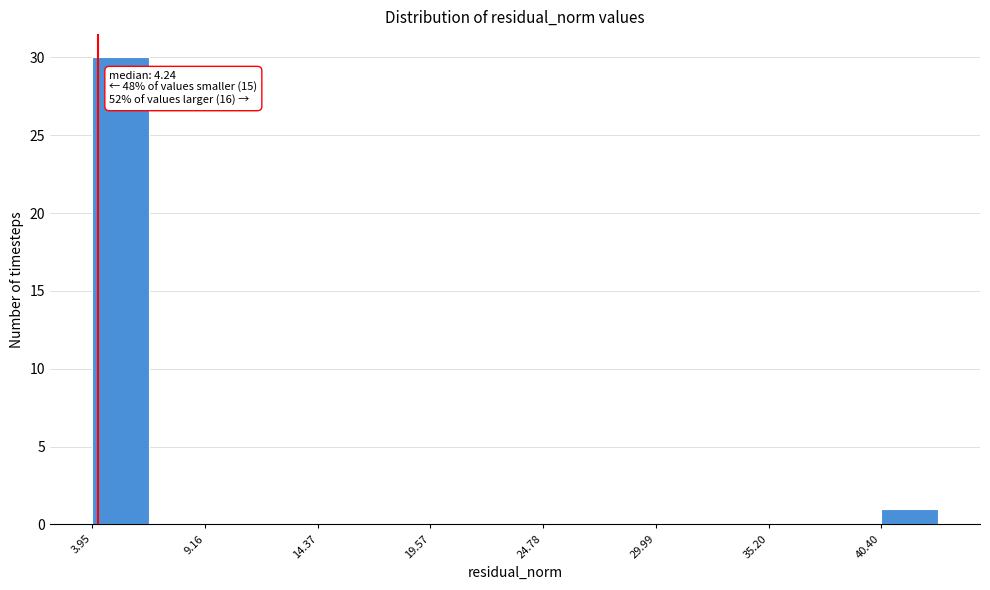

Read against the x-axis, roughly where is the centre of the tallest bar?

5